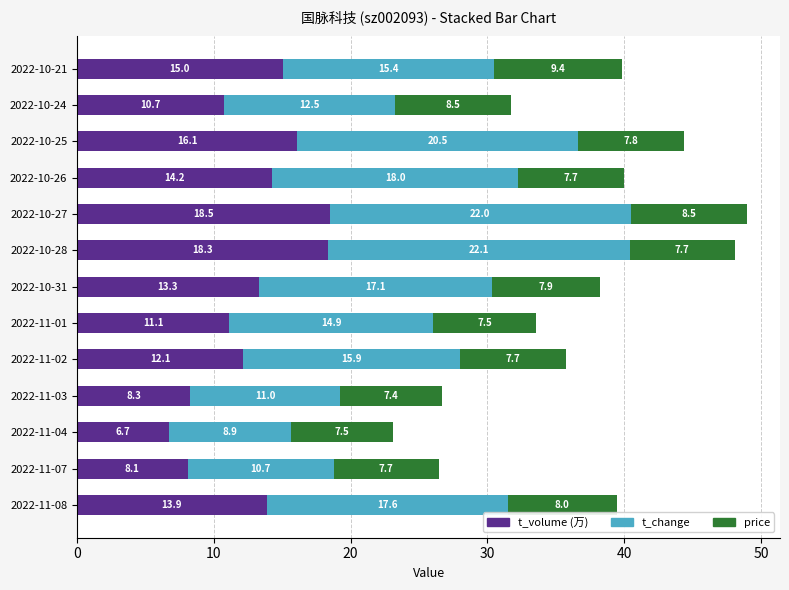

At which category is the sum across all series the highest?

2022-10-27